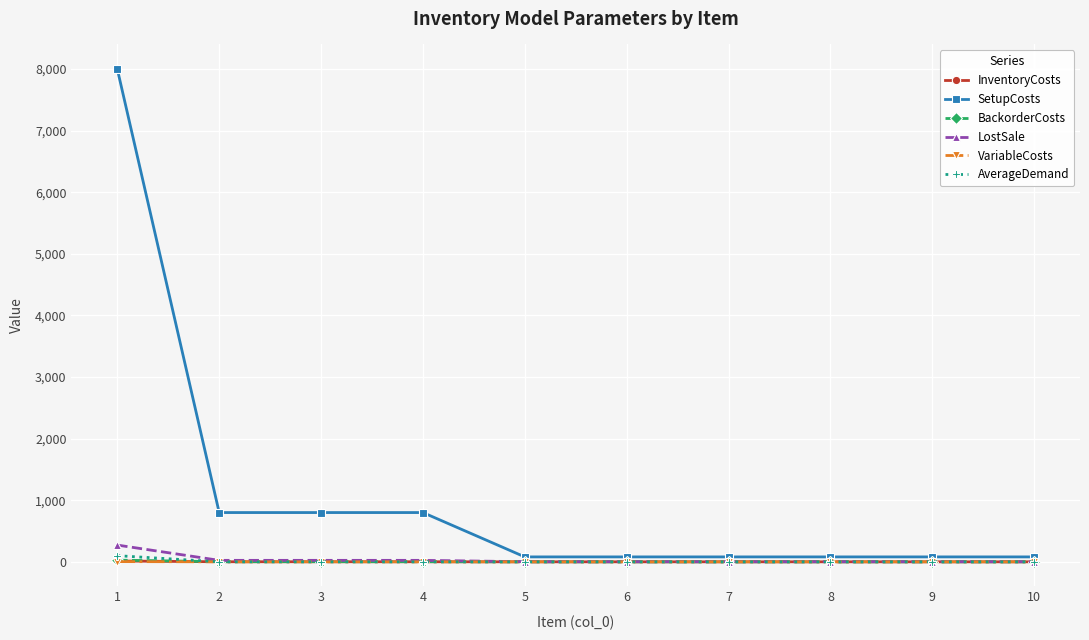

The value of VariableCosts at 5 is 0.0. True or false?

True